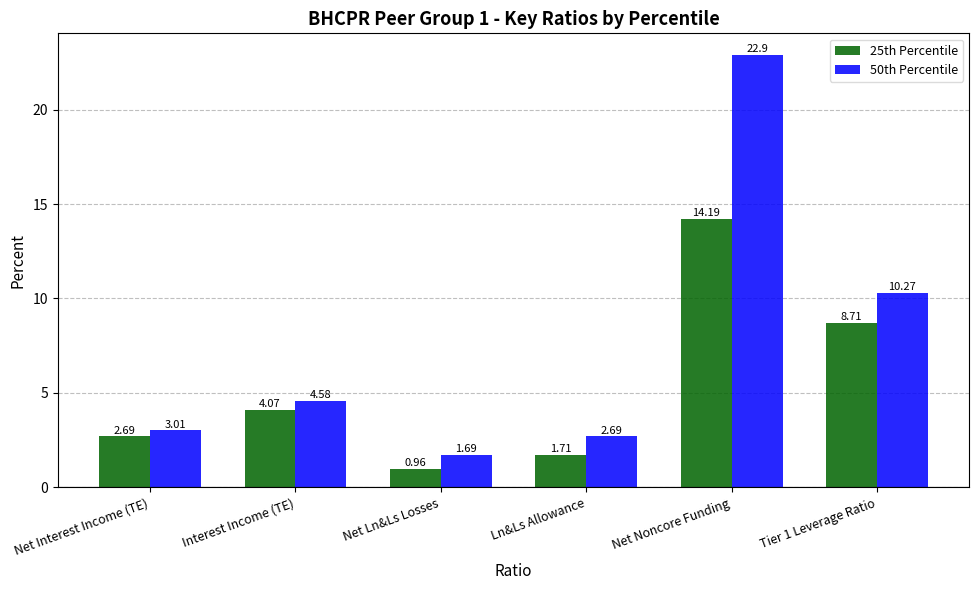

At how many categories does at least one series exceed 18?

1